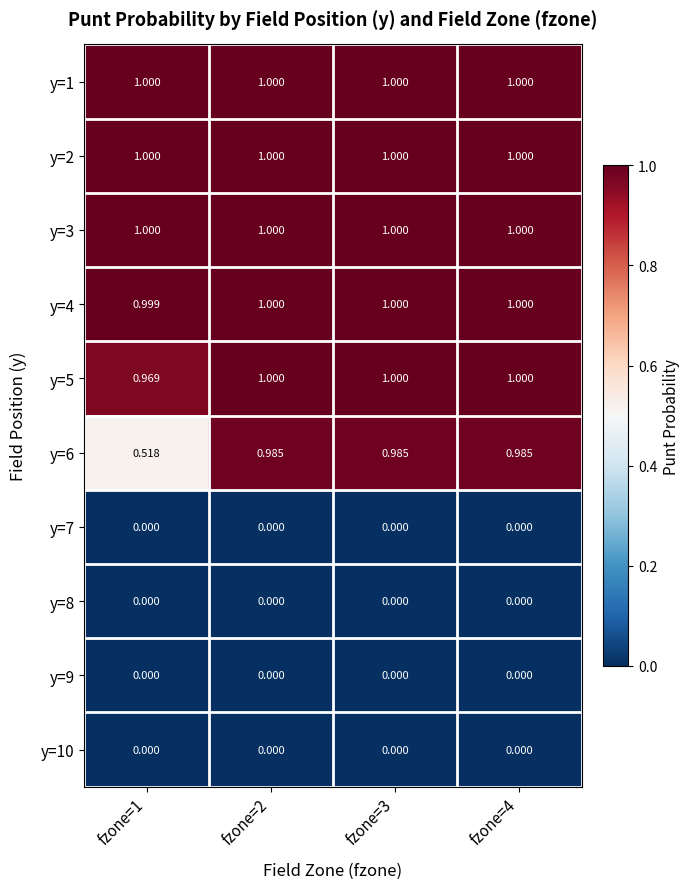

What is the spread (max minus min) of values at fzone=2?

1.0